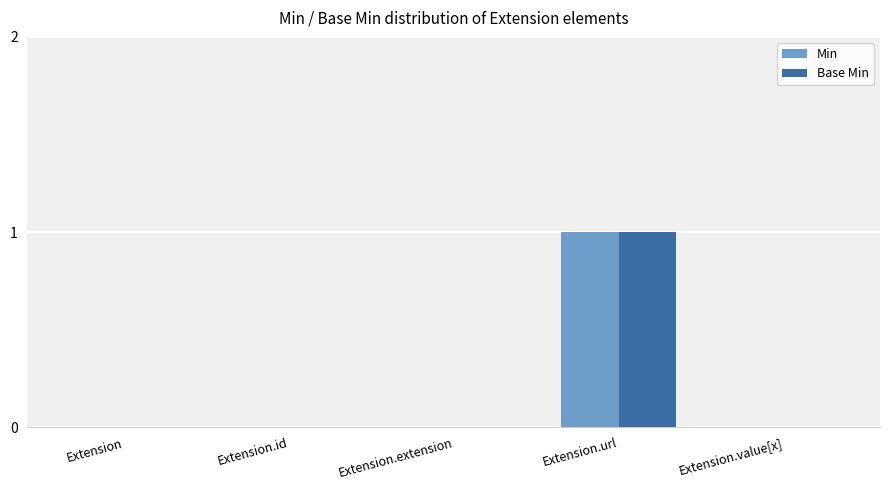

The Min series shows 2 at Extension.url. True or false?

False